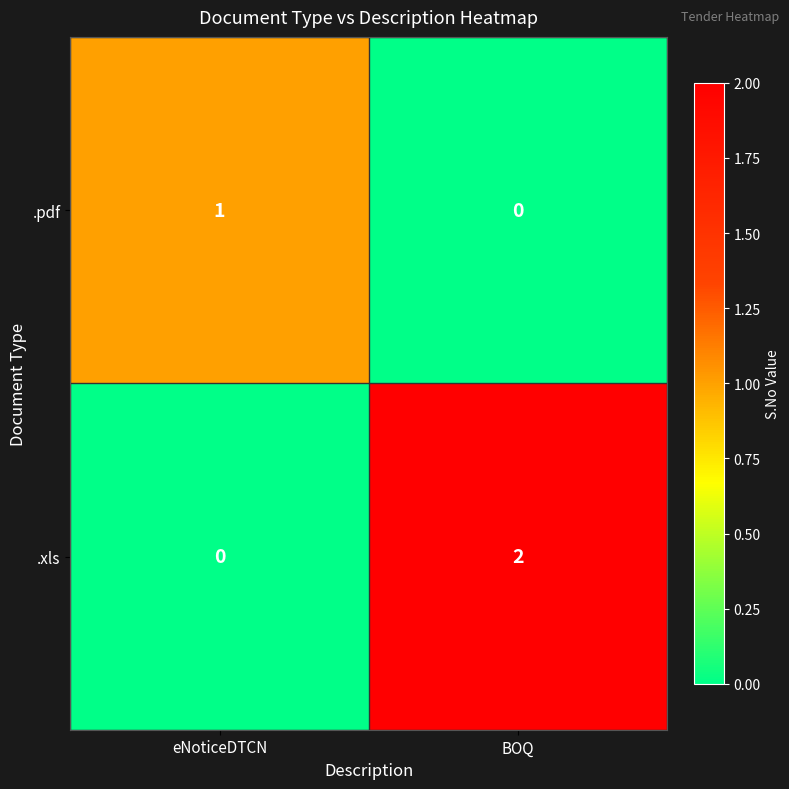

Which series has the widest spread of values?

.xls